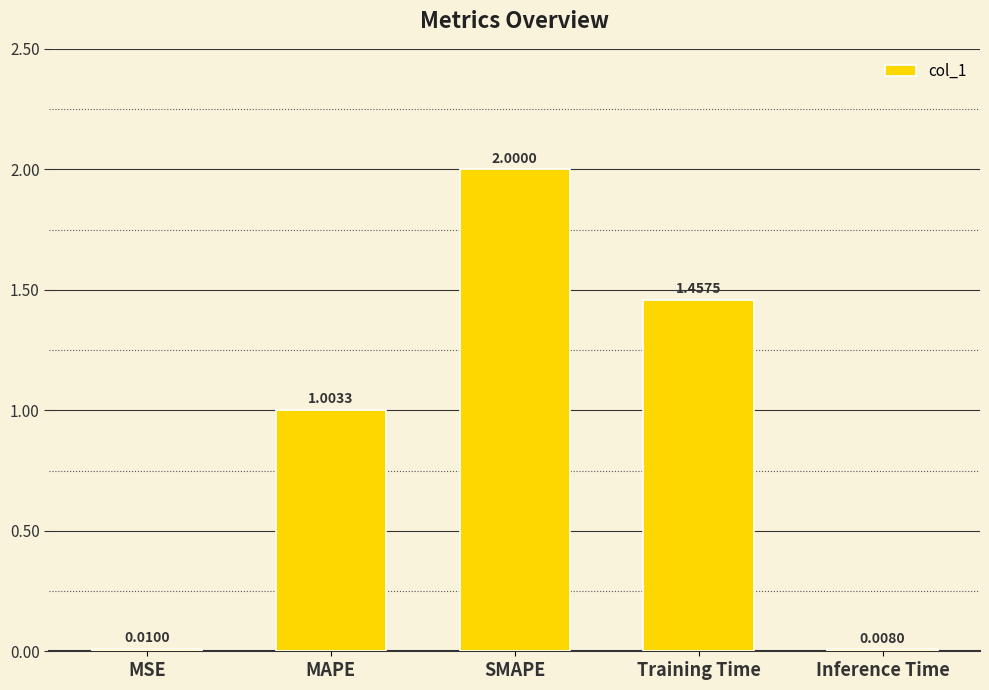

List the labels in order of value, largest first.

SMAPE, Training Time, MAPE, MSE, Inference Time